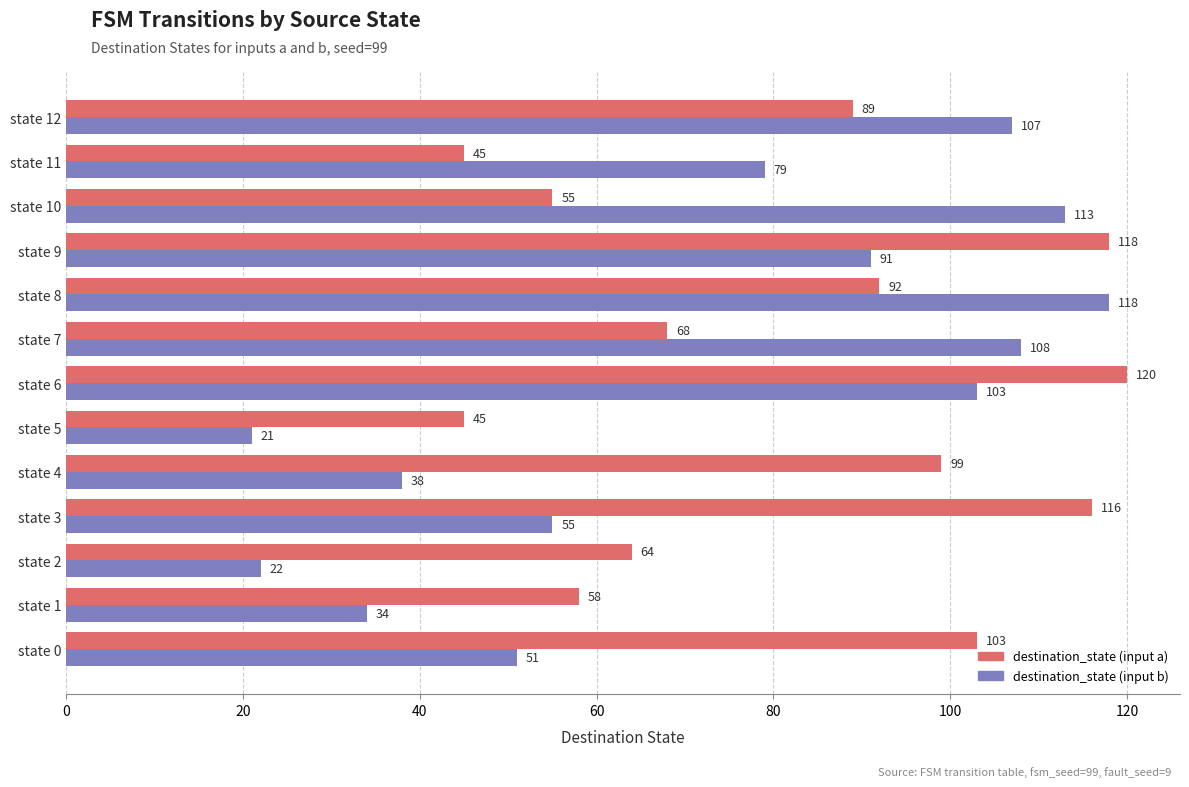

What is the minimum value shown in the chart?

21